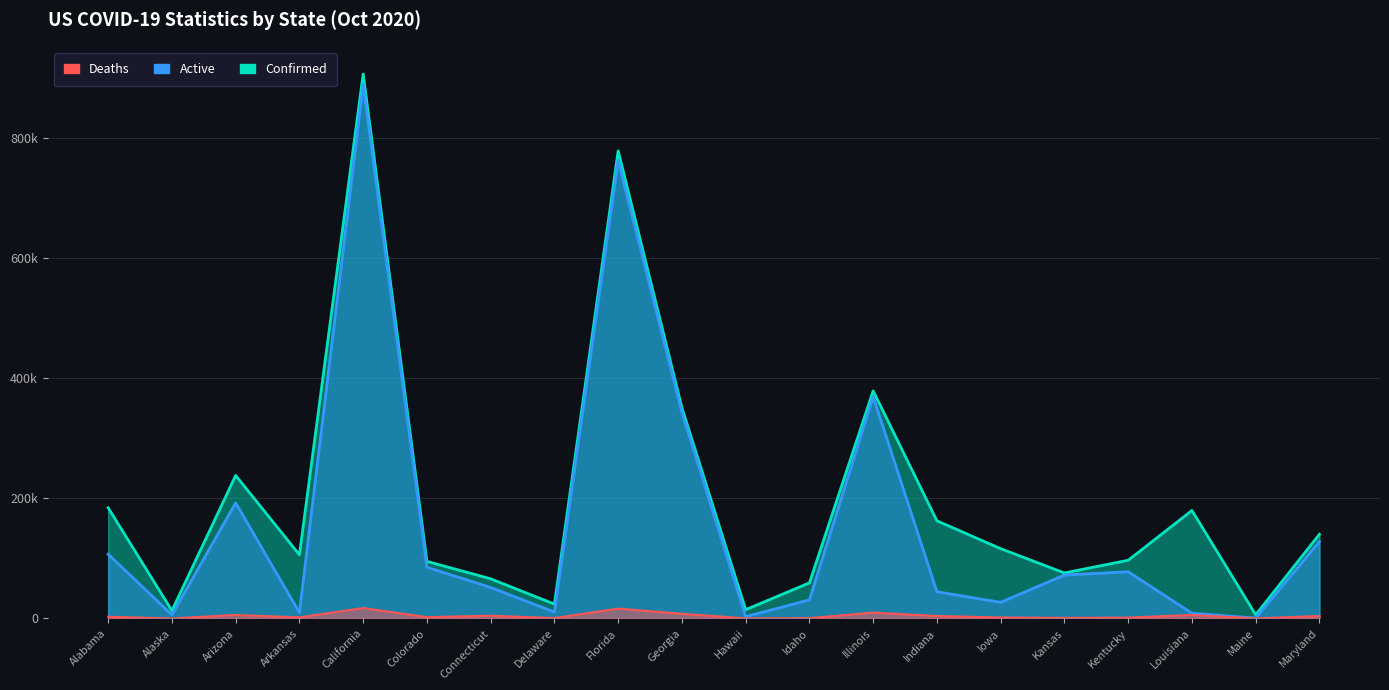

True or false: Active and Deaths cross at least once.

False